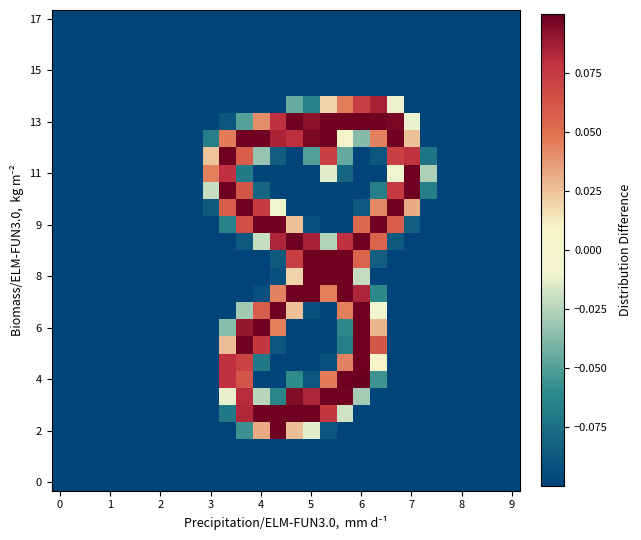

Count the number of data series in this chart.

28